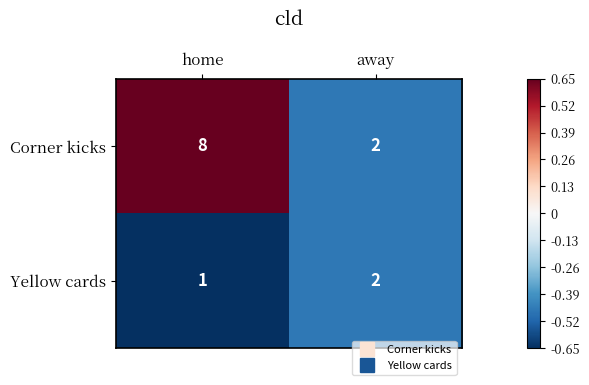

The Yellow cards series shows 3 at away. True or false?

False